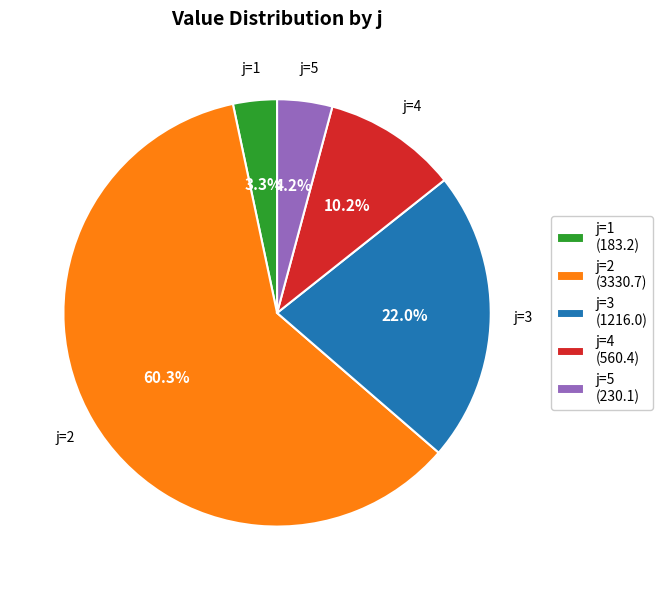

Rank the categories by value from highest to lowest.

j=2, j=3, j=4, j=5, j=1